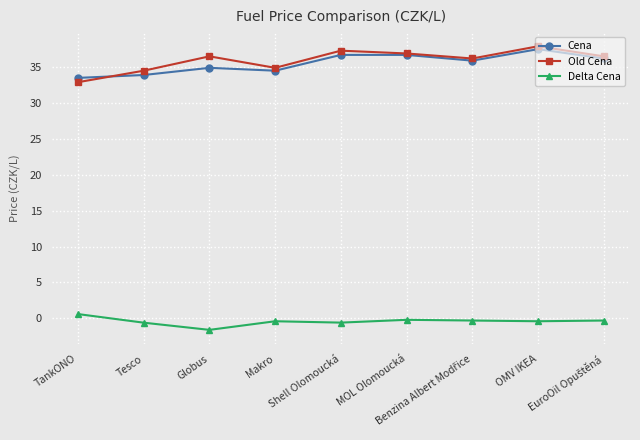

In Old Cena, how many points are lower than both neighbors (excluding endpoints)?

2